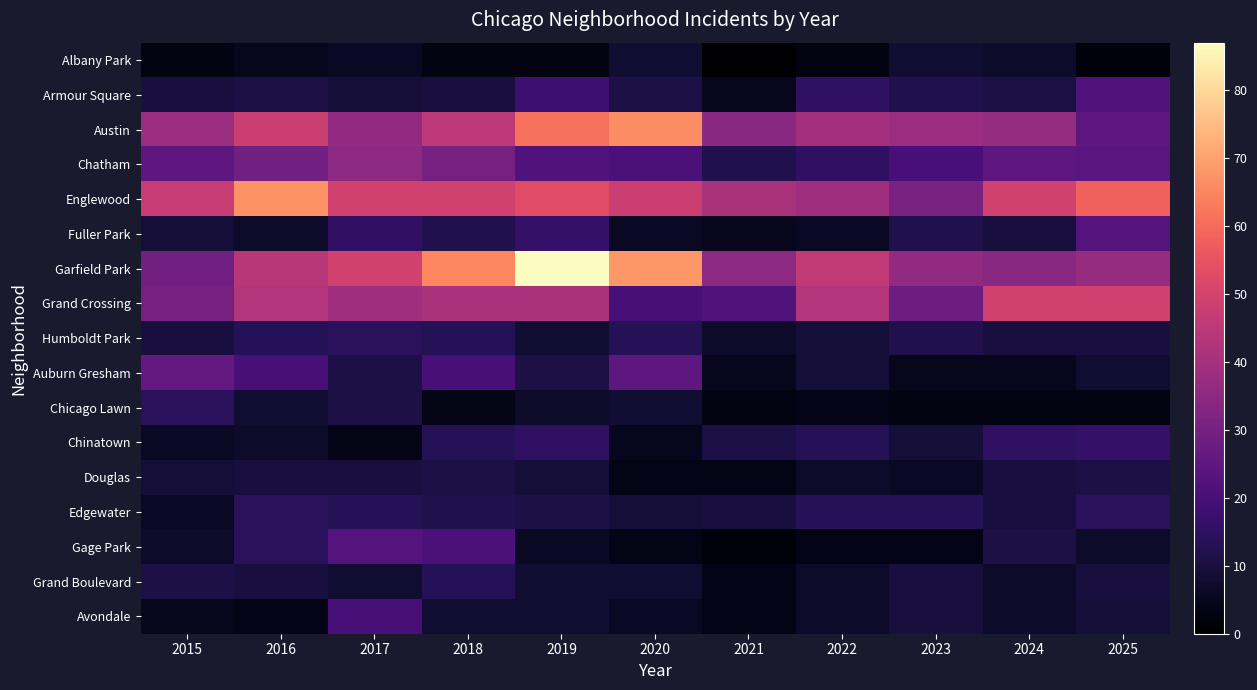

Between 2018 and 2022, which is larger?

2018